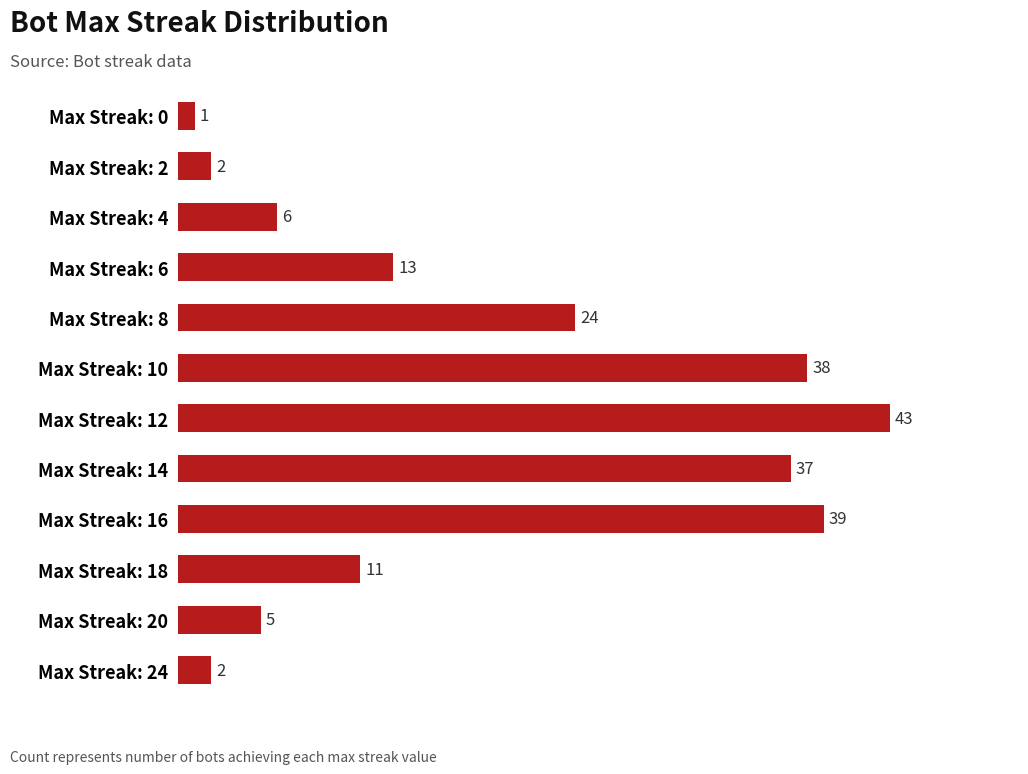

Read the value at Max Streak: 14.

37